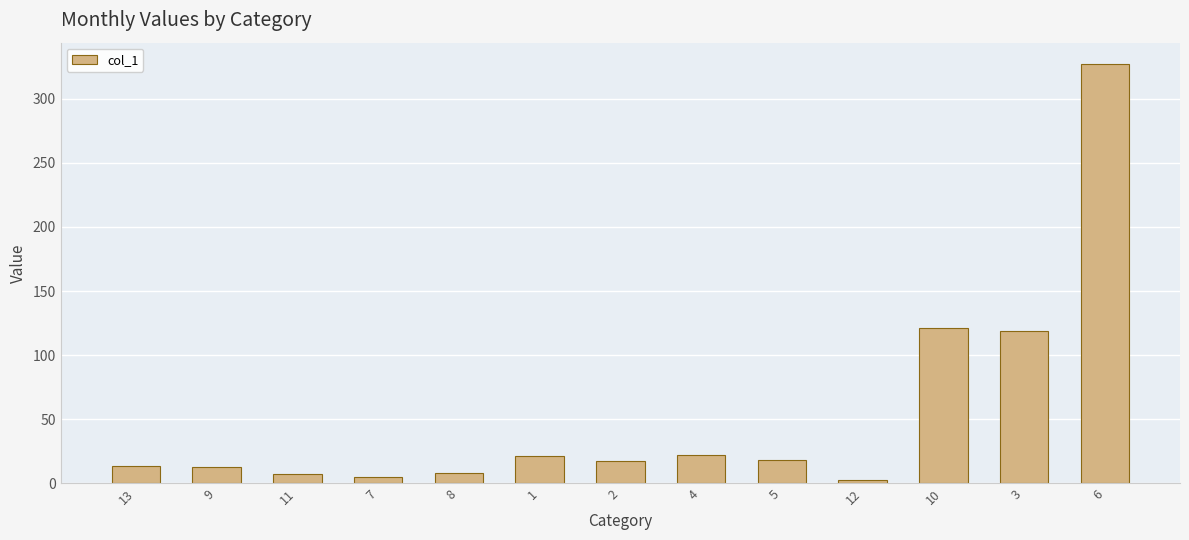

What is the ratio of the value at 4 to the value at 5?

1.2